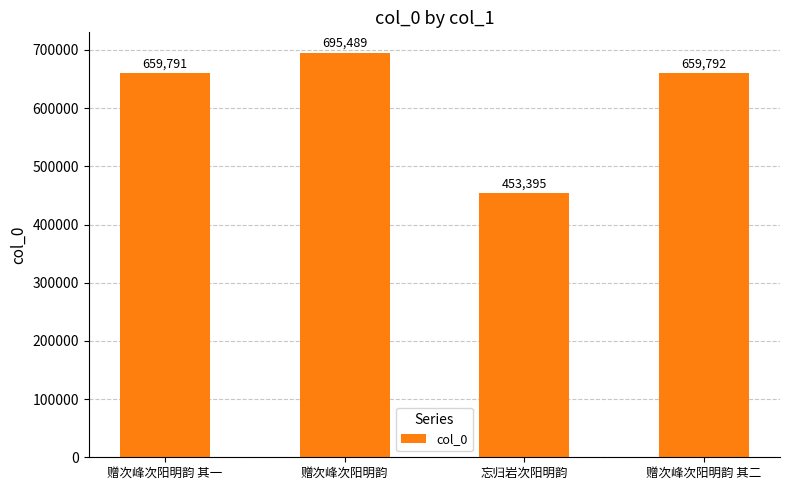

What is the greatest value displayed?

695489